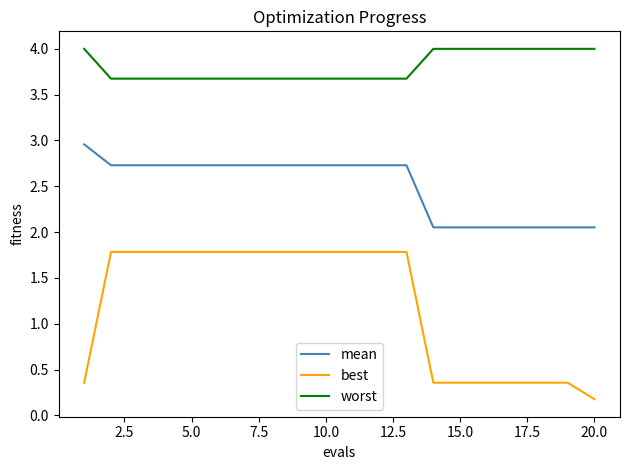

What is the lowest value of the worst series?

3.7